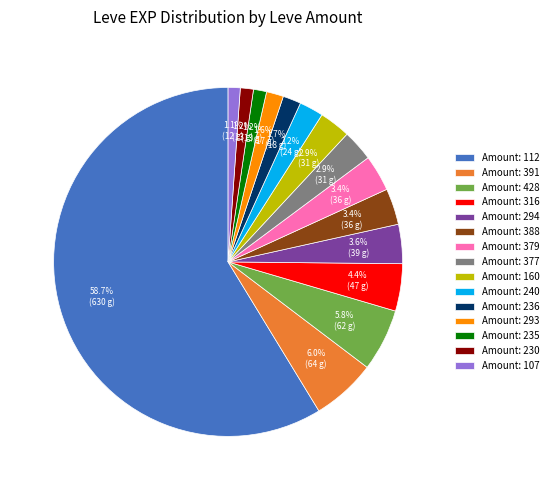

What is the largest slice in the pie chart?

Amount: 112